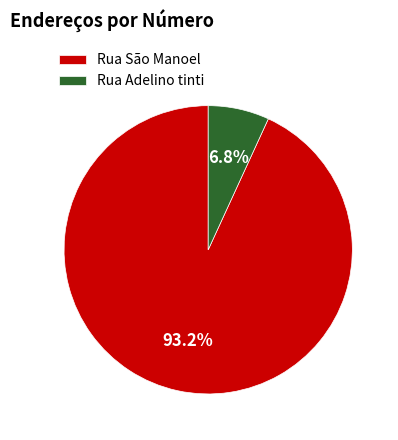

Between Rua Adelino tinti and Rua São Manoel, which is larger?

Rua São Manoel